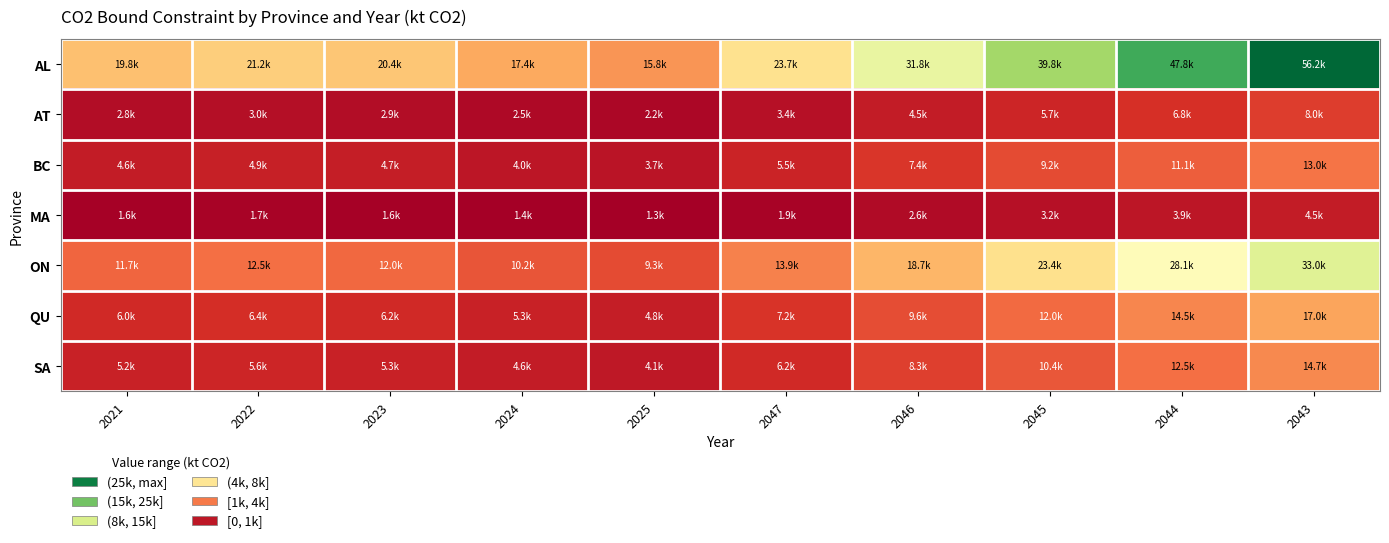

At how many categories does at least one series exceed 8100?

10